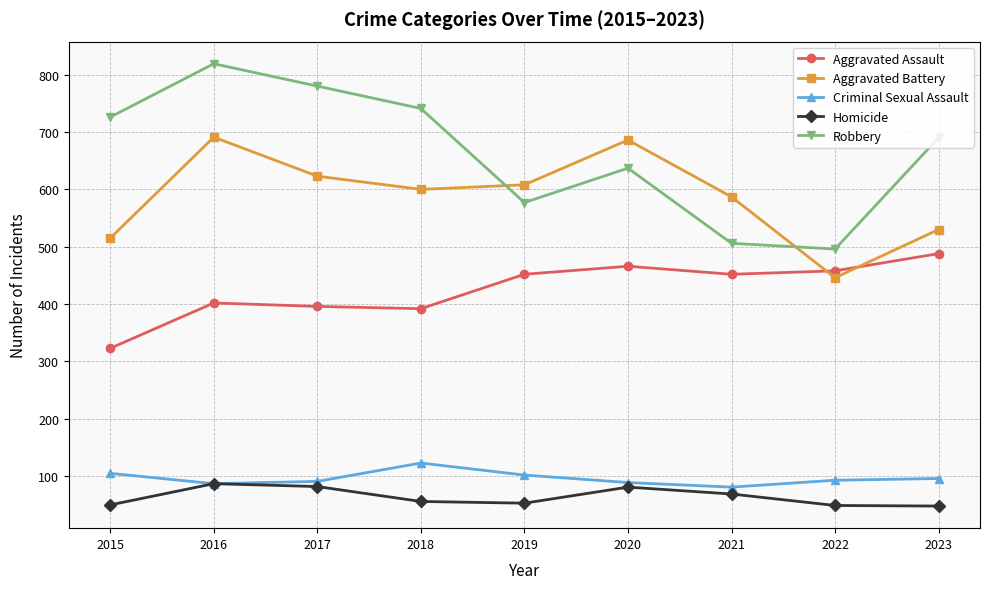

Is it true that Aggravated Assault equals 672 at 2019?

False